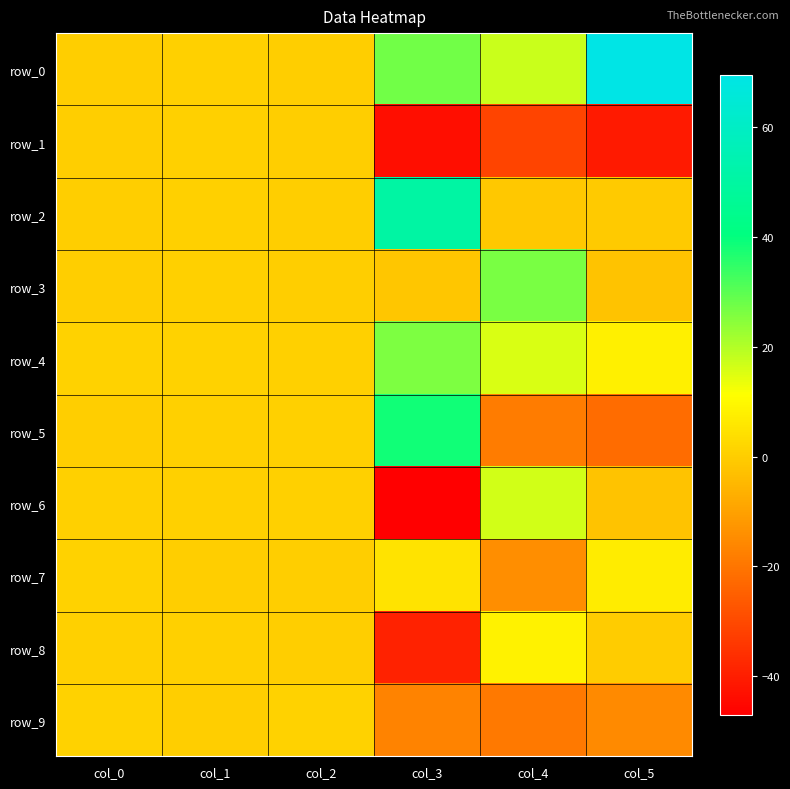

List the labels in order of row_5 value, largest first.

col_3, col_1, col_2, col_0, col_4, col_5